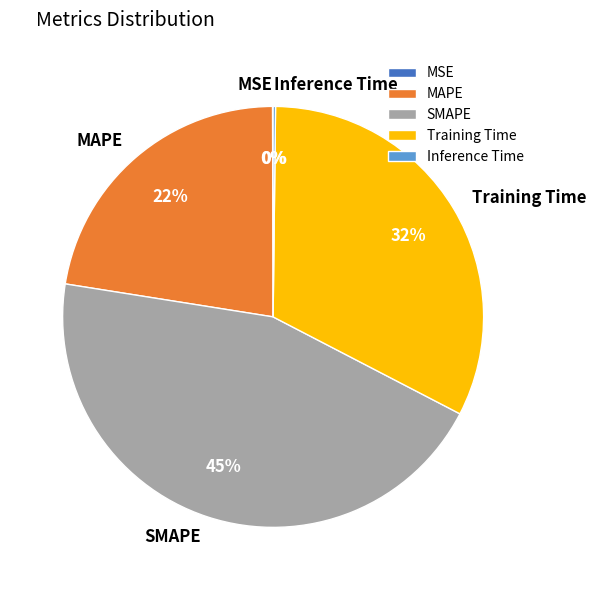

What percentage is the Training Time slice, to the nearest percent?

32%